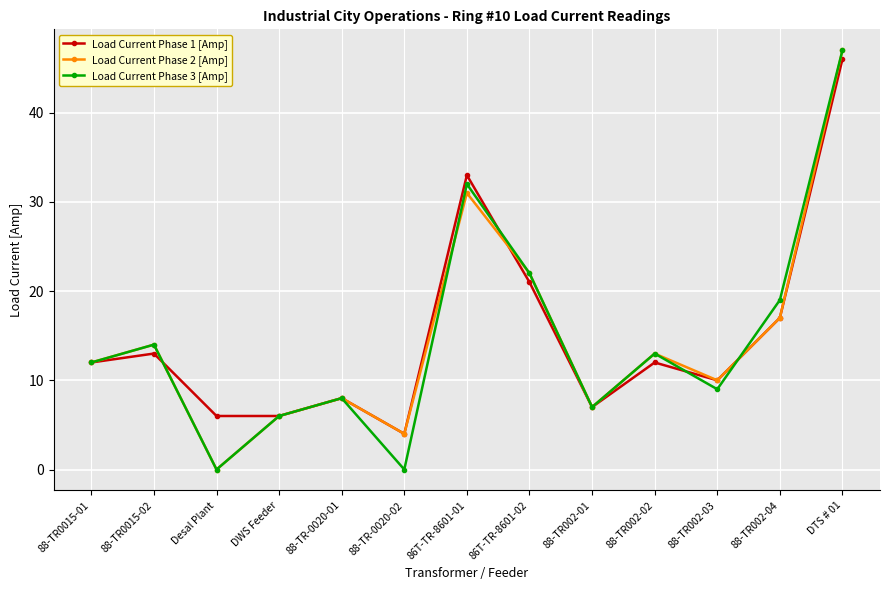

What is the difference between the Load Current Phase 1 [Amp] values at 86T-TR-8601-01 and DWS Feeder?

27